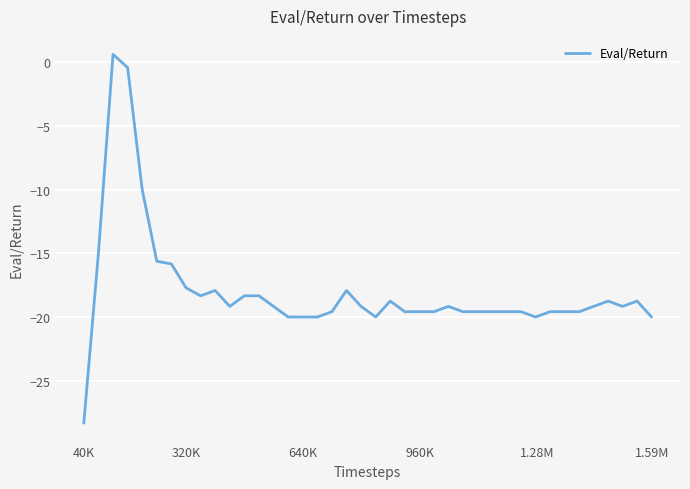

What is the difference between the maximum and minimum values?

29.0